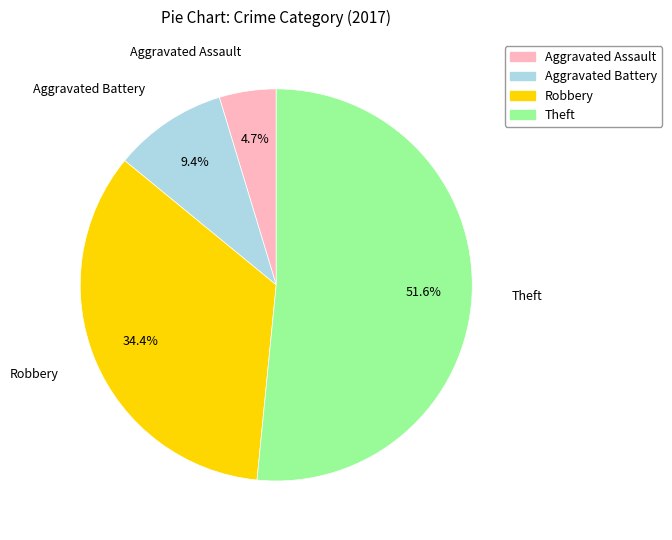

Combined, what portion of the pie is Aggravated Assault and Theft?

56.2%